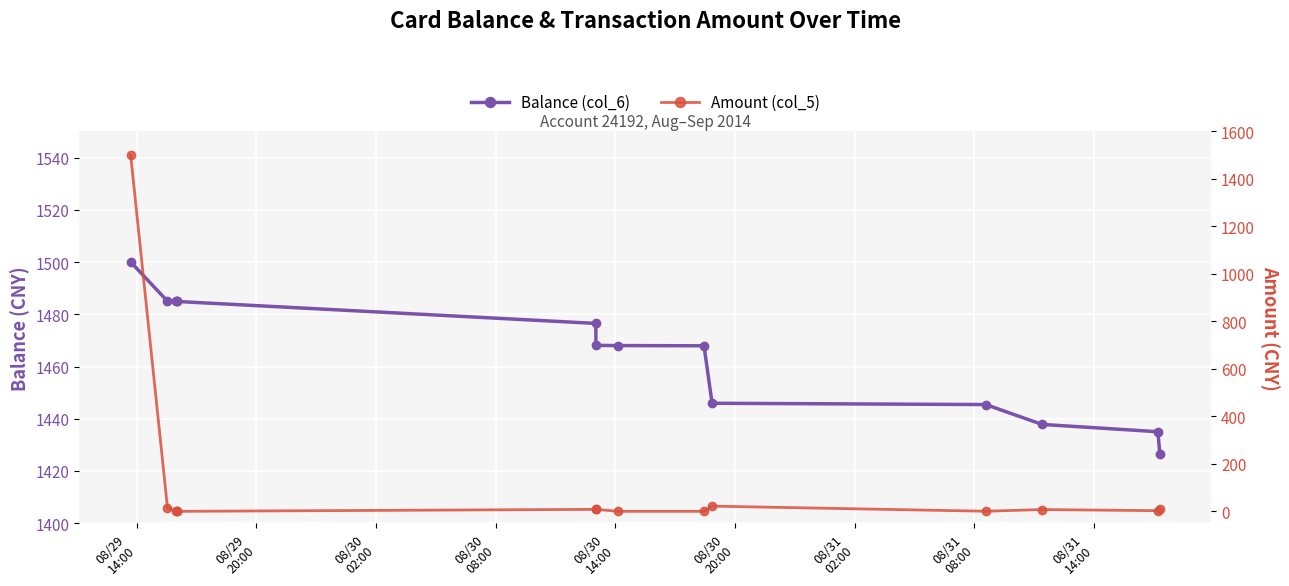

What is the average value of the Amount (col_5) series?

112.4